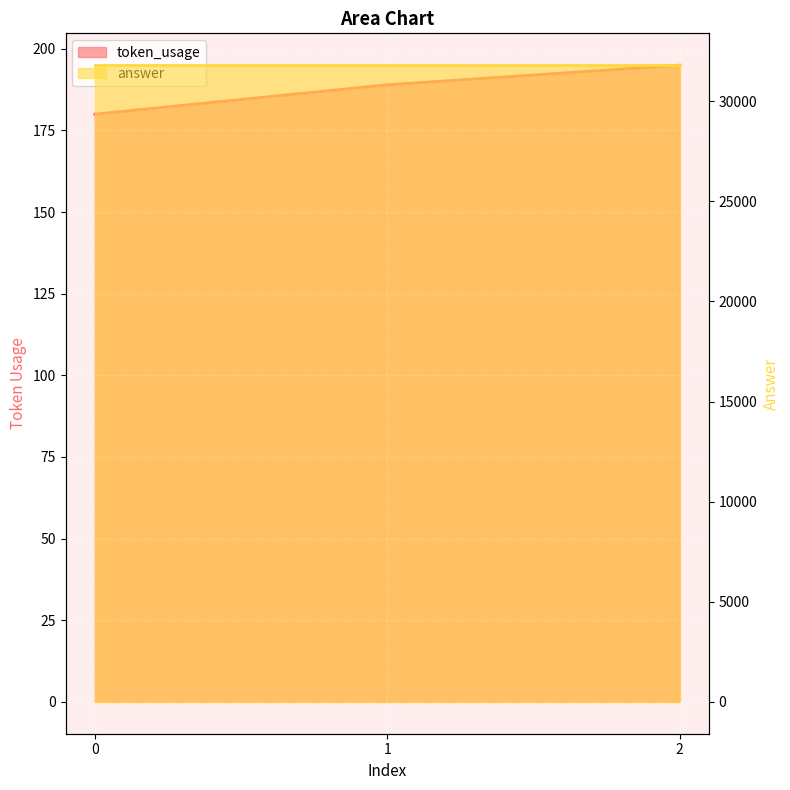

Reading left to right, what are all the values shown in this chart?

0=180	1=189	2=195